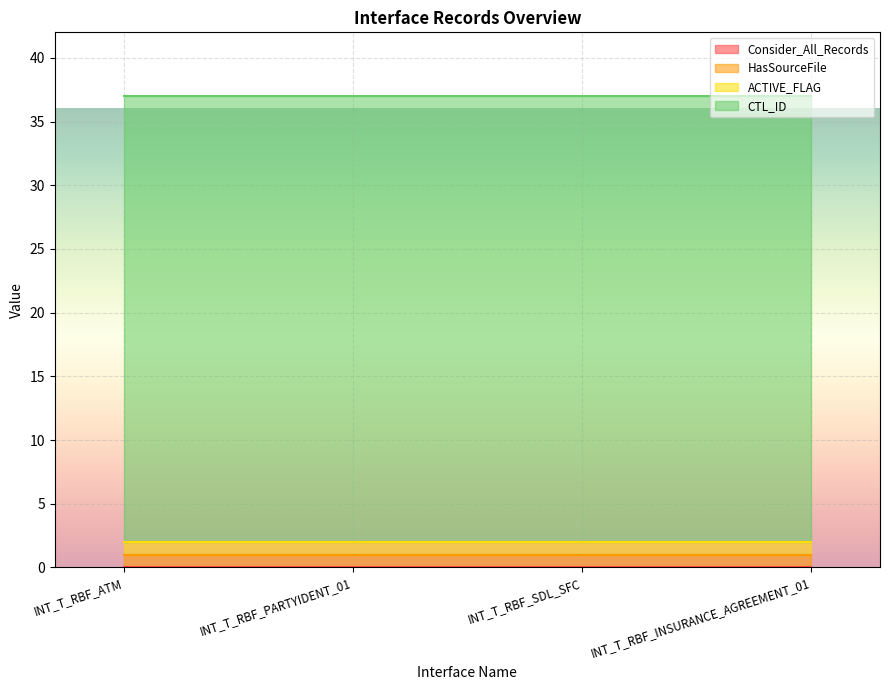

What position from the left is INT_T_RBF_PARTYIDENT_01?

2